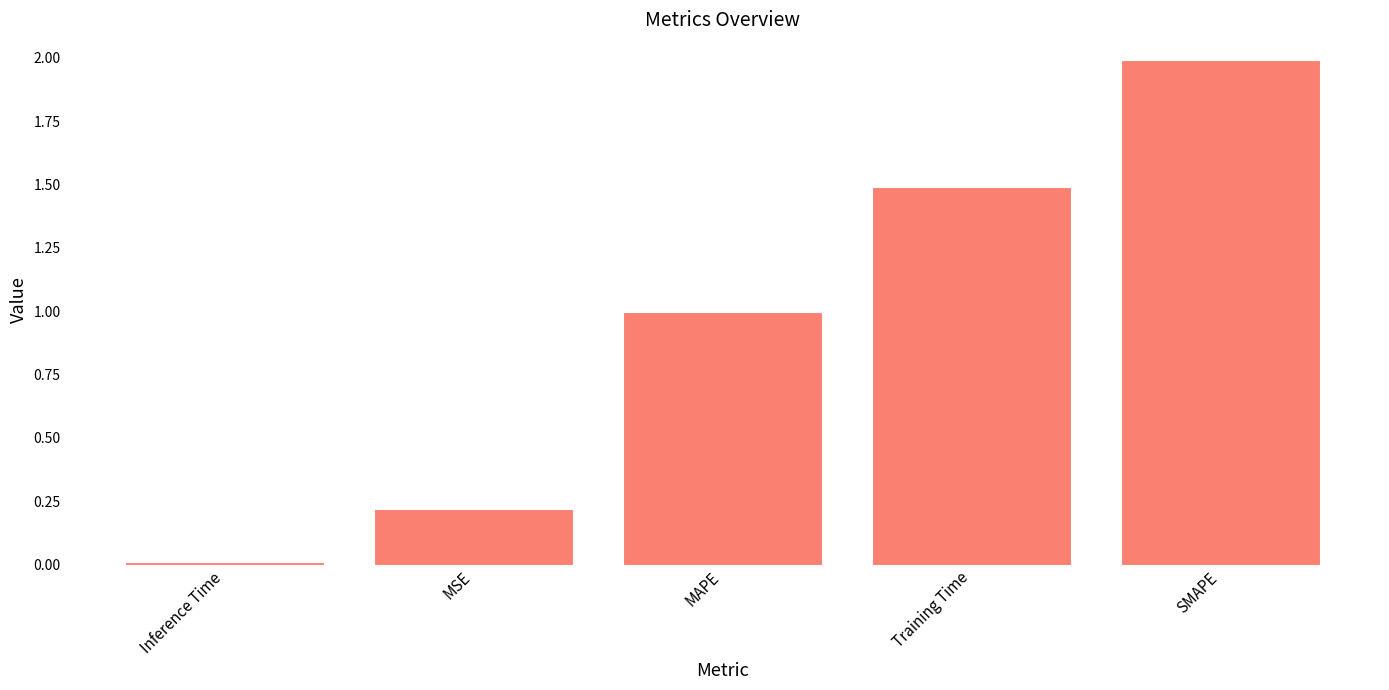

Between Inference Time and SMAPE, which is larger?

SMAPE